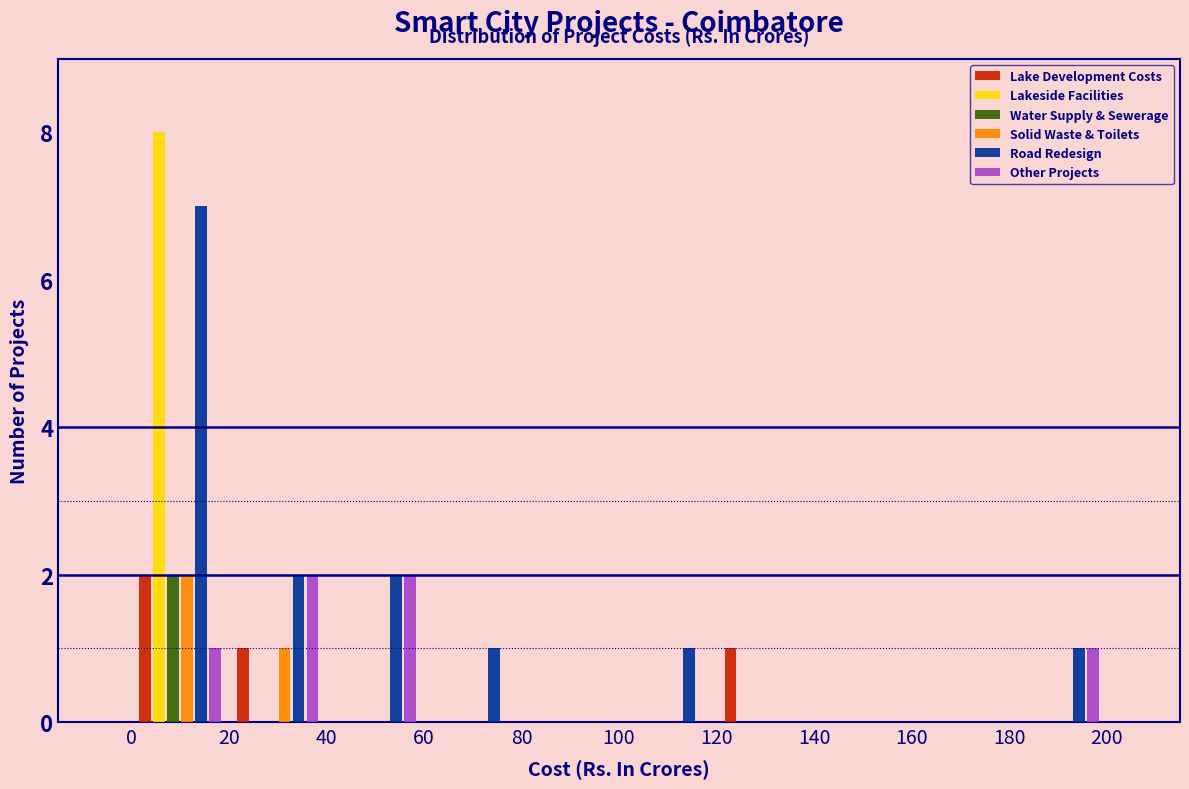

Reading left to right, transcribe this chart: for each range on the x-axis, give the height of each series' bar. The values are not printed on the chart, so give them approximately, as read against the axis.

0 to 20: Lake Development Costs=2	Lakeside Facilities=8	Water Supply & Sewerage=2	Solid Waste & Toilets=2	Road Redesign=7	Other Projects=1
20 to 40: Lake Development Costs=1	Lakeside Facilities=0	Water Supply & Sewerage=0	Solid Waste & Toilets=1	Road Redesign=2	Other Projects=2
40 to 60: Lake Development Costs=0	Lakeside Facilities=0	Water Supply & Sewerage=0	Solid Waste & Toilets=0	Road Redesign=2	Other Projects=2
60 to 80: Lake Development Costs=0	Lakeside Facilities=0	Water Supply & Sewerage=0	Solid Waste & Toilets=0	Road Redesign=1	Other Projects=0
80 to 100: Lake Development Costs=0	Lakeside Facilities=0	Water Supply & Sewerage=0	Solid Waste & Toilets=0	Road Redesign=0	Other Projects=0
100 to 120: Lake Development Costs=0	Lakeside Facilities=0	Water Supply & Sewerage=0	Solid Waste & Toilets=0	Road Redesign=1	Other Projects=0
120 to 140: Lake Development Costs=1	Lakeside Facilities=0	Water Supply & Sewerage=0	Solid Waste & Toilets=0	Road Redesign=0	Other Projects=0
140 to 160: Lake Development Costs=0	Lakeside Facilities=0	Water Supply & Sewerage=0	Solid Waste & Toilets=0	Road Redesign=0	Other Projects=0
160 to 180: Lake Development Costs=0	Lakeside Facilities=0	Water Supply & Sewerage=0	Solid Waste & Toilets=0	Road Redesign=0	Other Projects=0
180 to 200: Lake Development Costs=0	Lakeside Facilities=0	Water Supply & Sewerage=0	Solid Waste & Toilets=0	Road Redesign=1	Other Projects=1